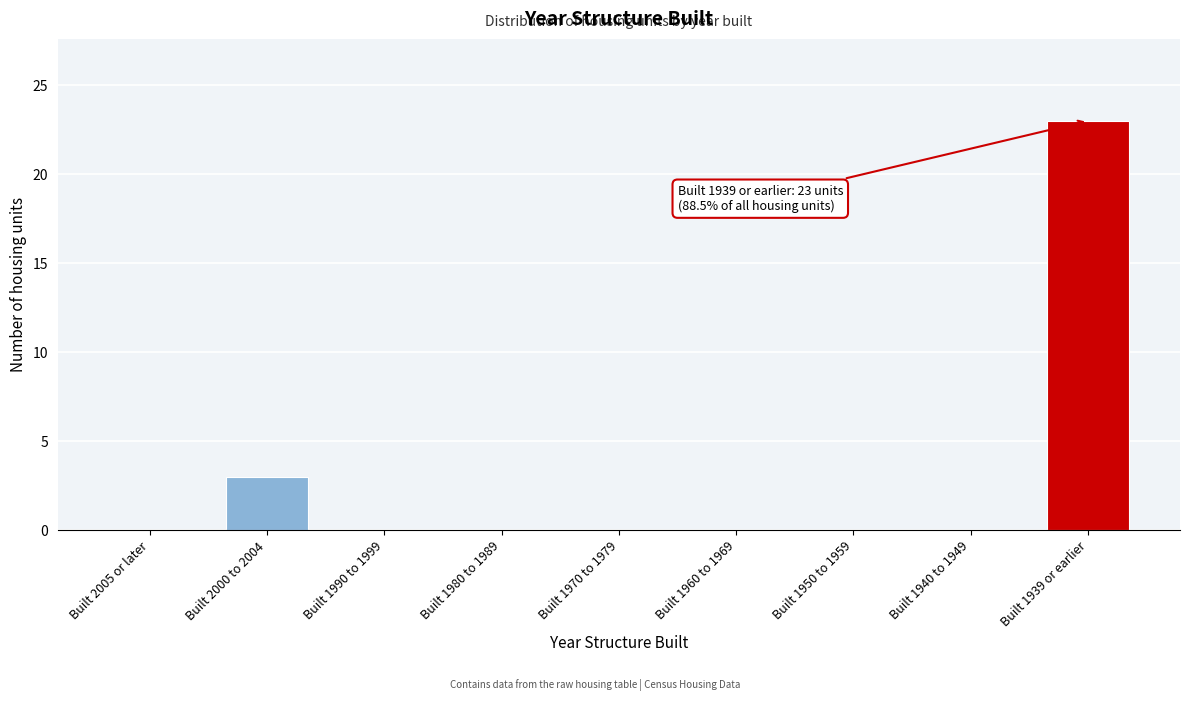

Reading left to right, transcribe all the data shown in this chart.

Built 2005 or later=0	Built 2000 to 2004=3	Built 1990 to 1999=0	Built 1980 to 1989=0	Built 1970 to 1979=0	Built 1960 to 1969=0	Built 1950 to 1959=0	Built 1940 to 1949=0	Built 1939 or earlier=23